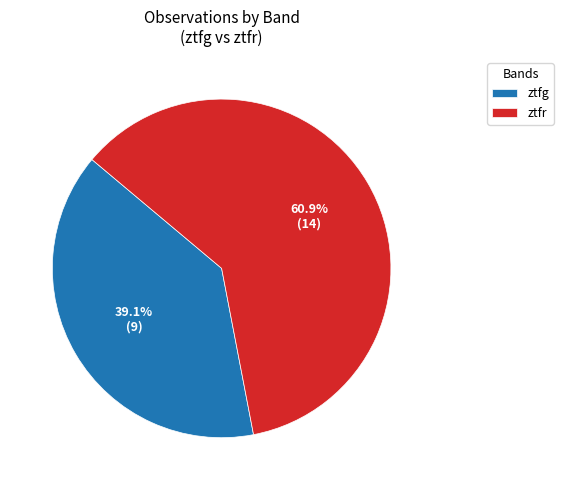

True or false: ztfr accounts for 66% of the total.

False